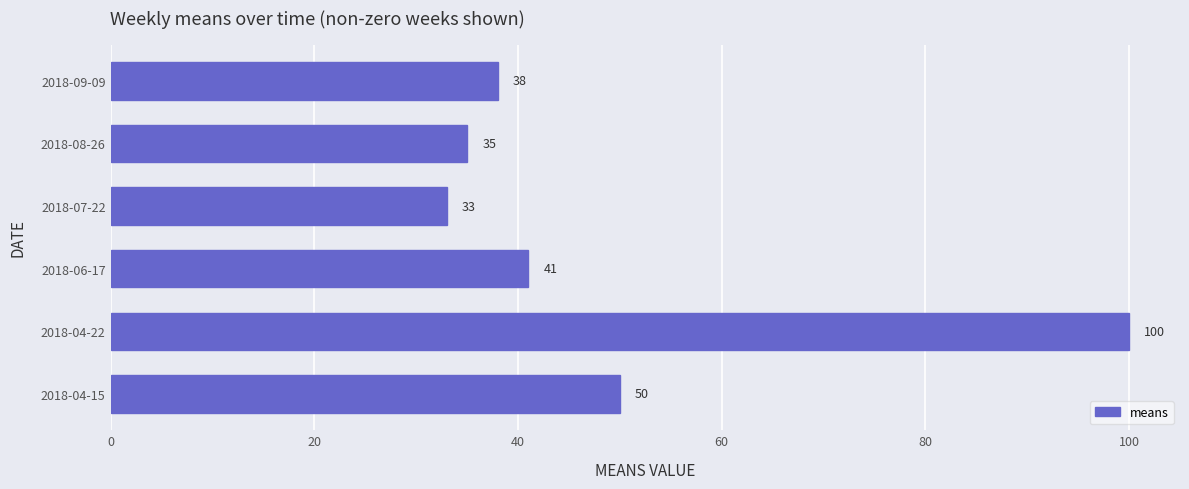

What is the change in value from 2018-08-26 to 2018-09-09?

+3